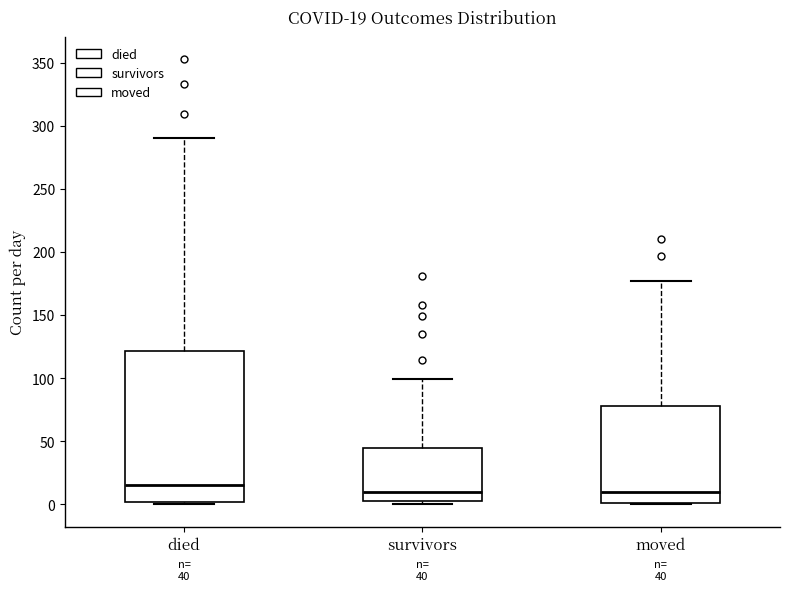

Comparing the boxes themselves (not the whiskers), which one is the tallest?

died